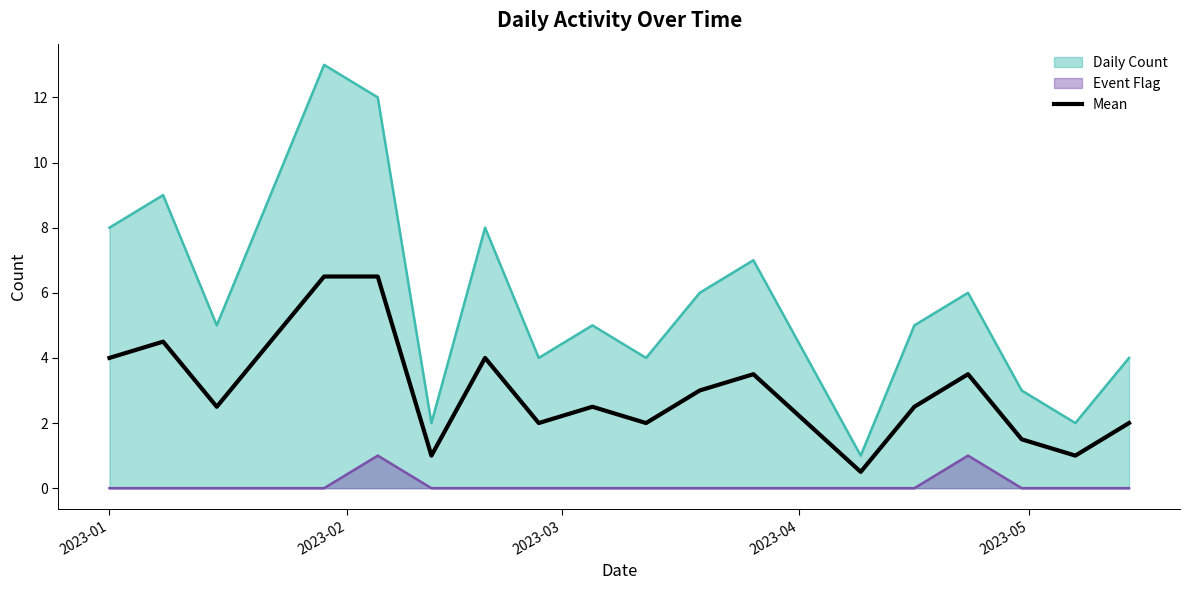

Reading left to right, list all the values displayed in this chart.

4.0	4.5	2.5	4.5	6.5	6.5	1.0	4.0	2.0	2.5	2.0	3.0	3.5	2.0	0.5	2.5	3.5	1.5	1.0	2.0